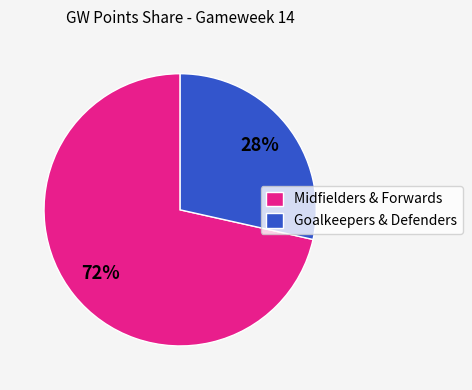

What is the ratio of the value at Goalkeepers & Defenders to the value at Midfielders & Forwards?

0.4